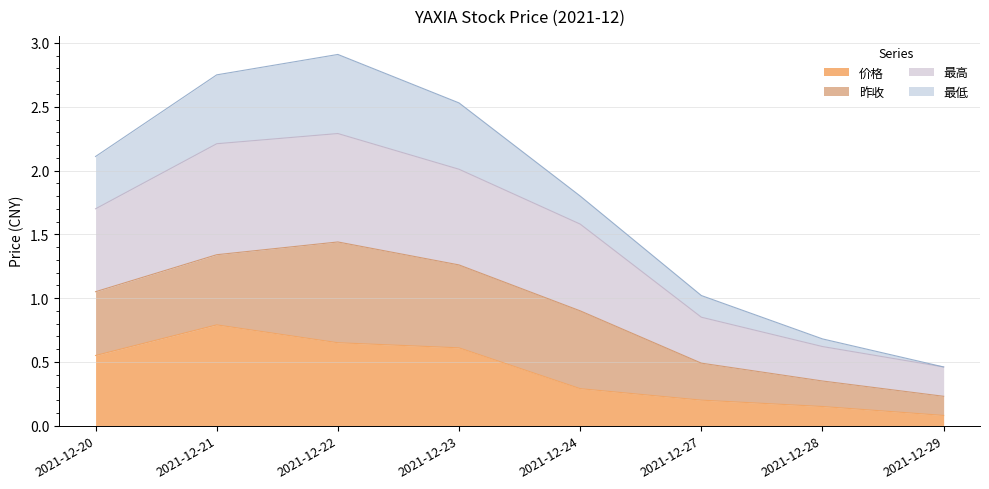

What is the greatest value displayed?

2.9